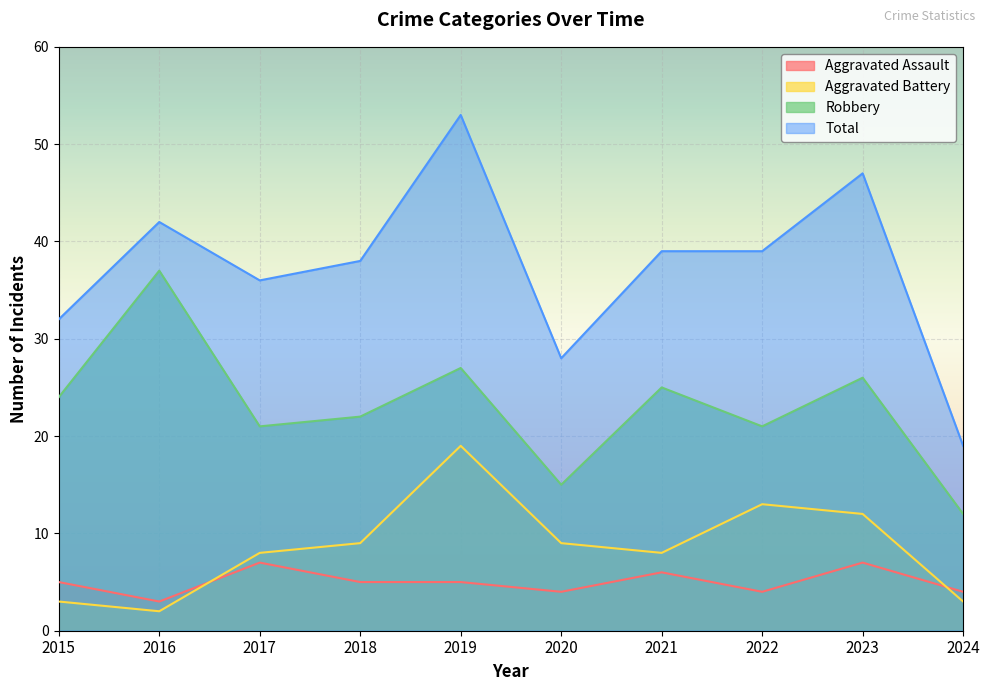

Count the number of data series in this chart.

4